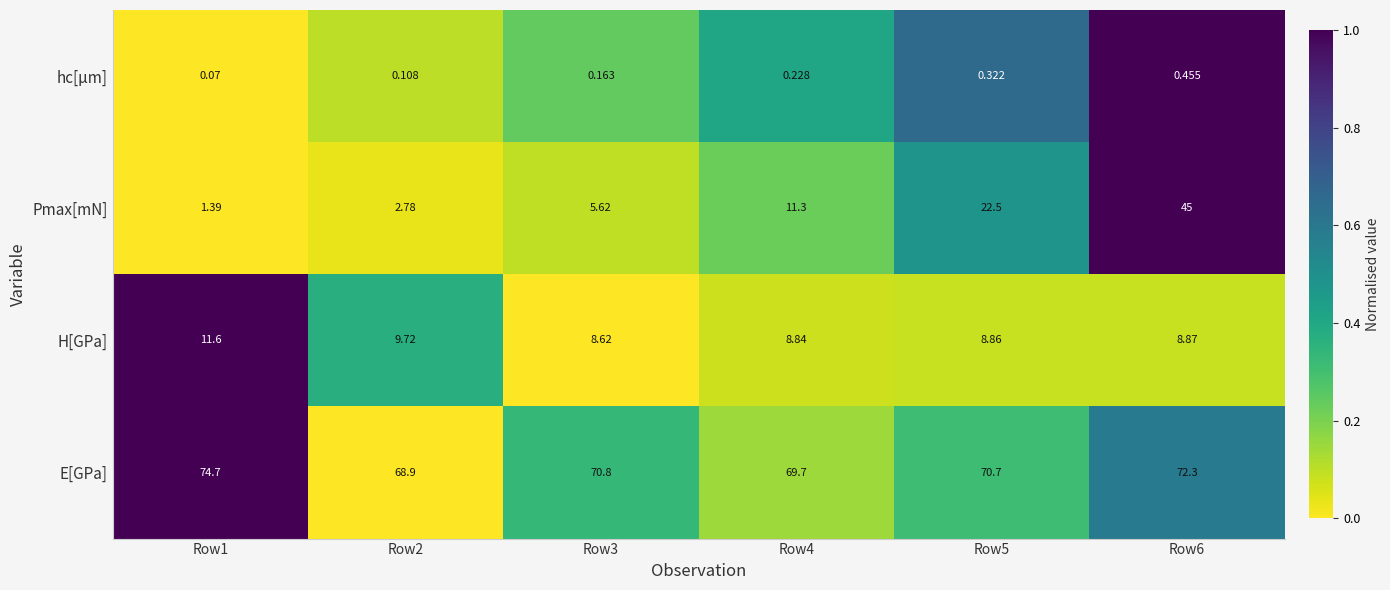

What is the difference between the highest and lowest values at Row2?

68.8